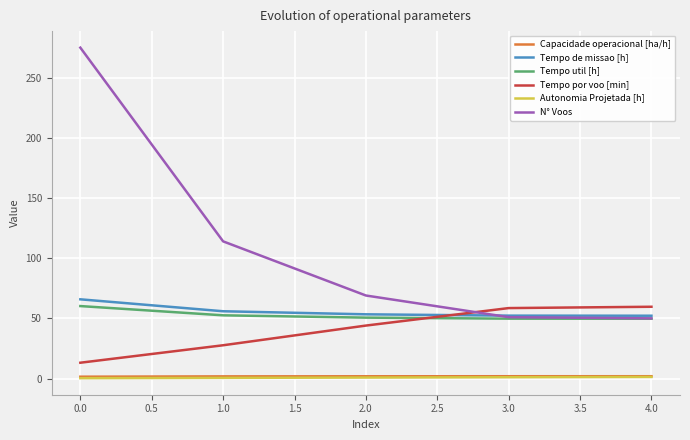

Which series has the largest total across all categories?

N° Voos